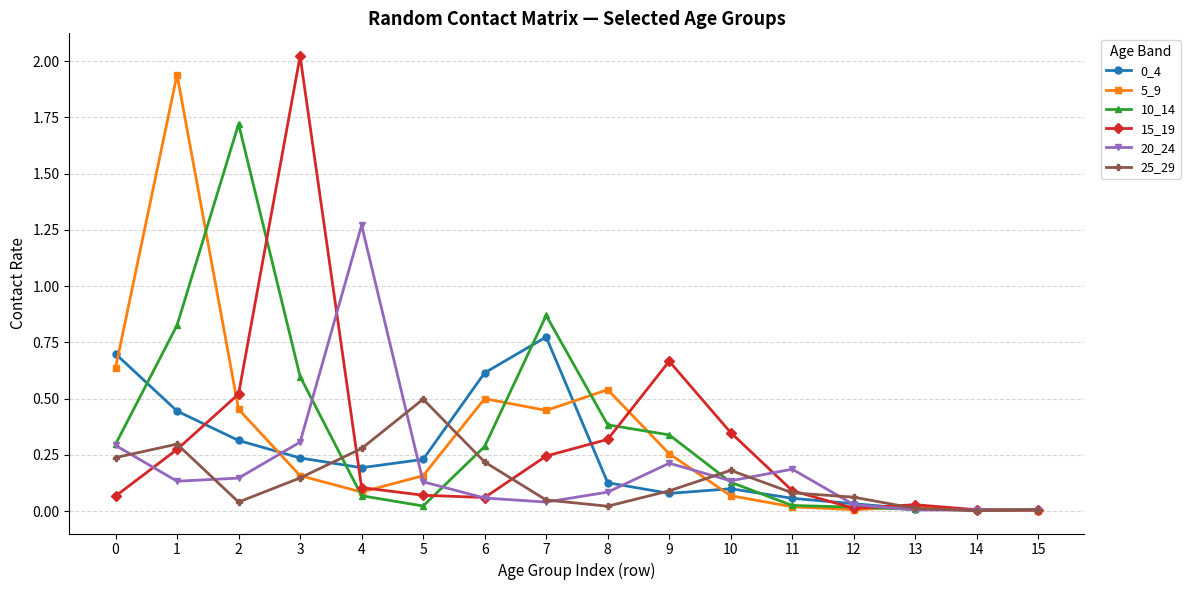

At which category does the chart reach its peak across all series?

3